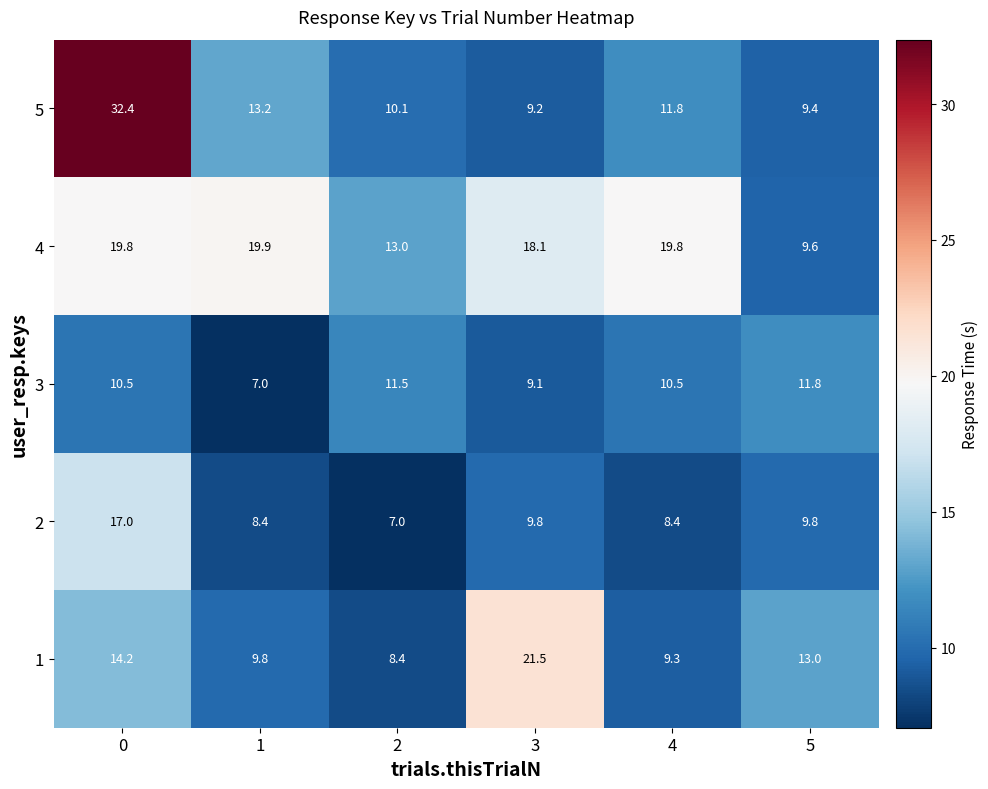

What is the spread (max minus min) of values at 1?

12.9